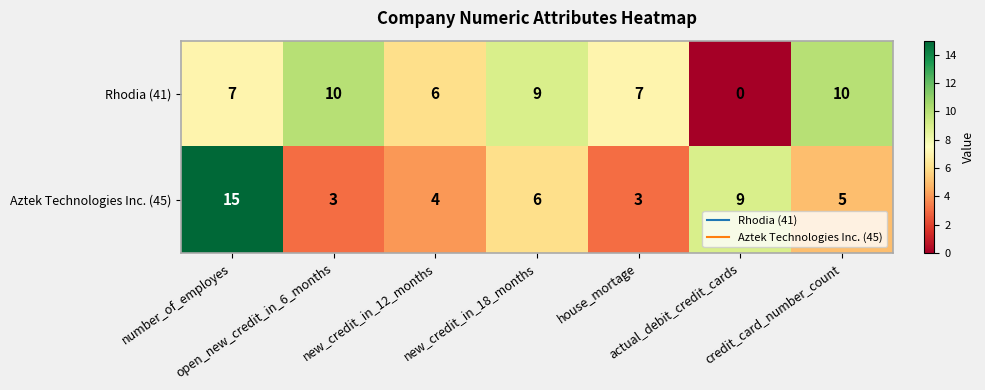

At how many categories does at least one series exceed 2?

7